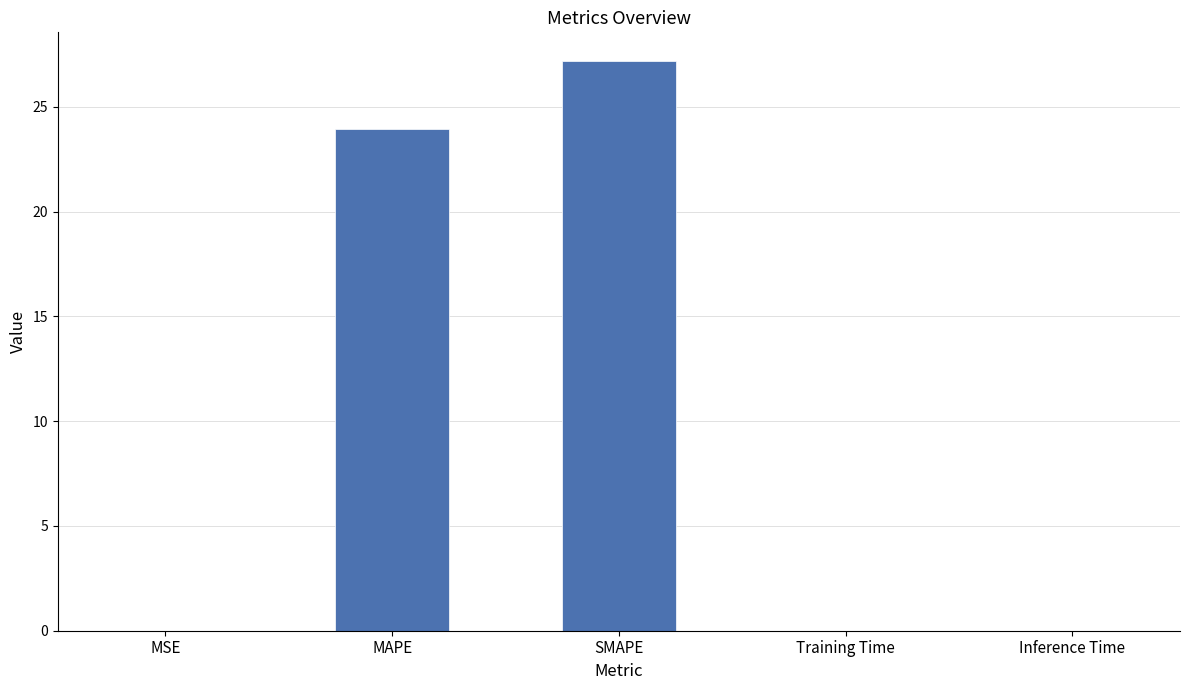

Between SMAPE and Training Time, which is larger?

SMAPE